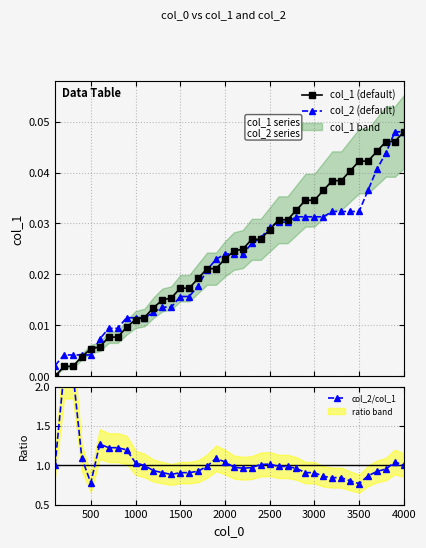

What are all the series names shown in the legend?

col_1 (default), col_2 (default), col_2/col_1